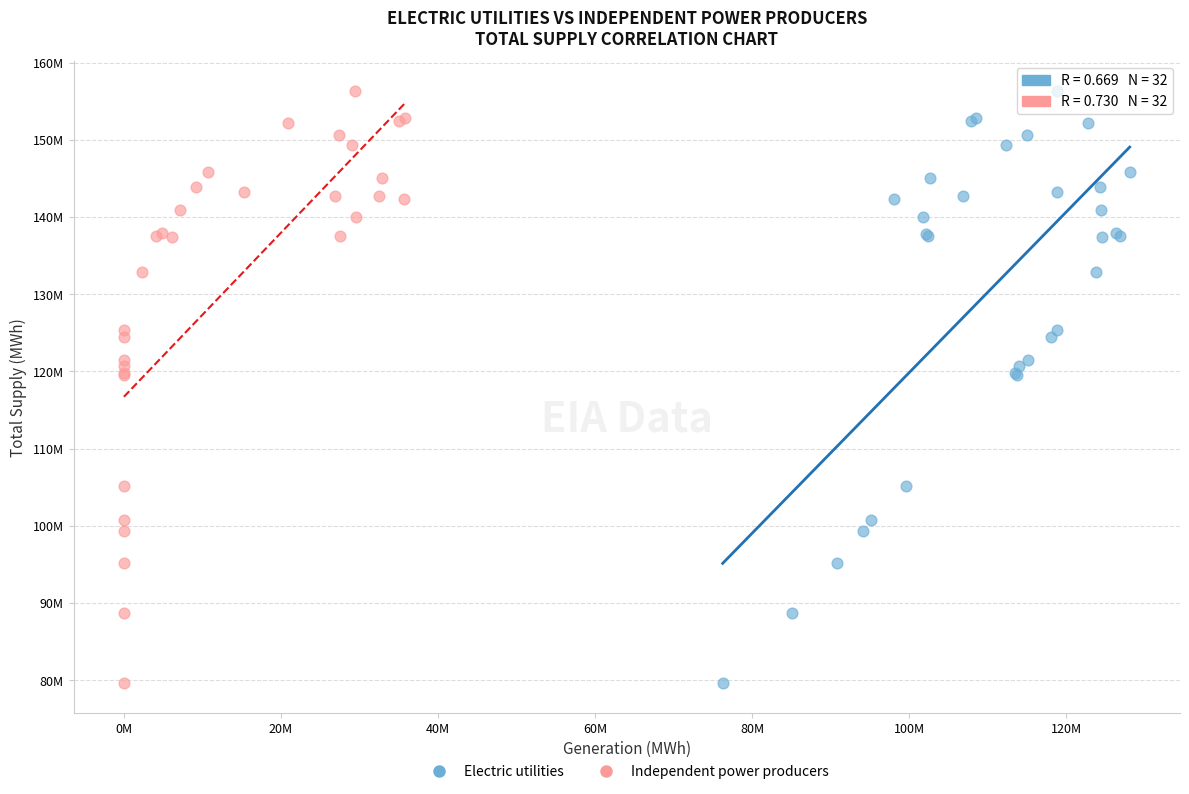

What are all the series names shown in the legend?

Electric utilities, Independent power producers